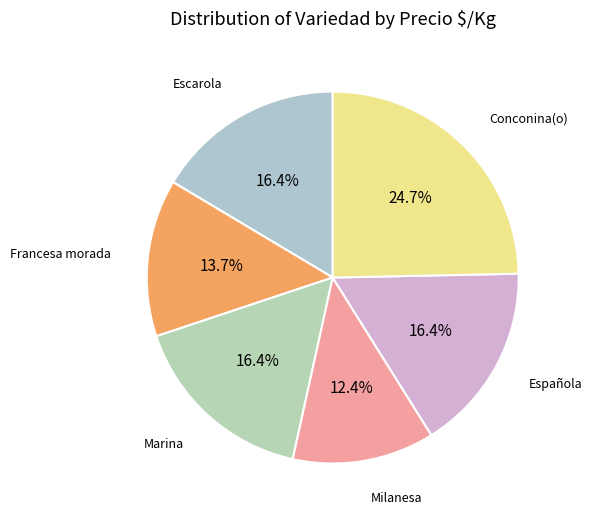

Do Marina and Española together represent more than half of the pie?

No